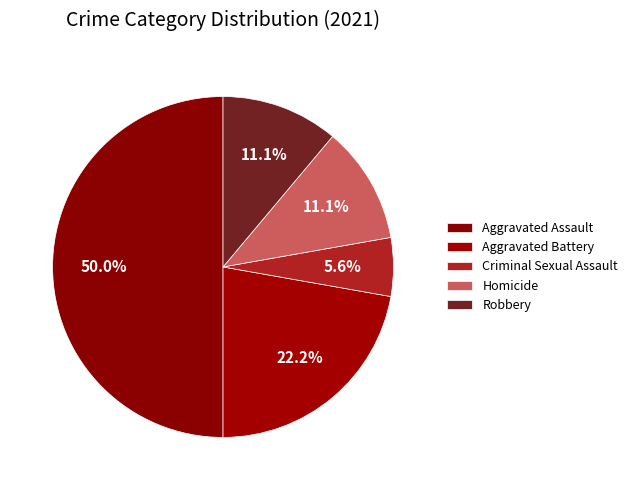

How many slices are in this pie chart?

5